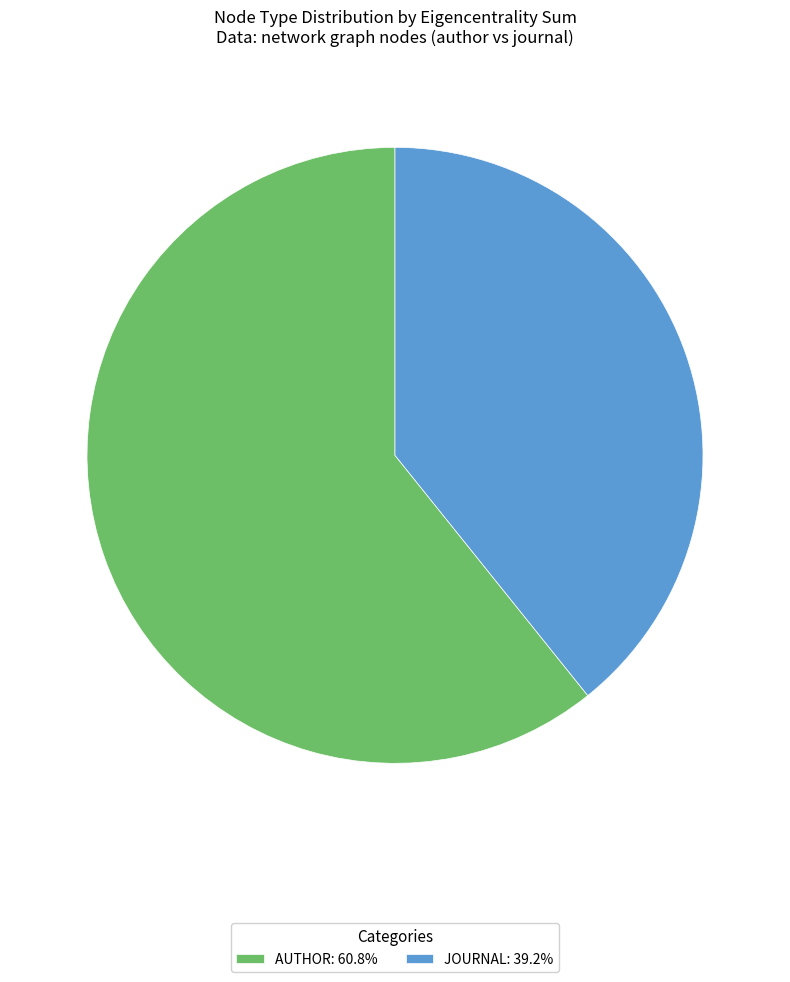

Approximately how many times larger is the value at JOURNAL: 39.2% compared to AUTHOR: 60.8%?

0.6